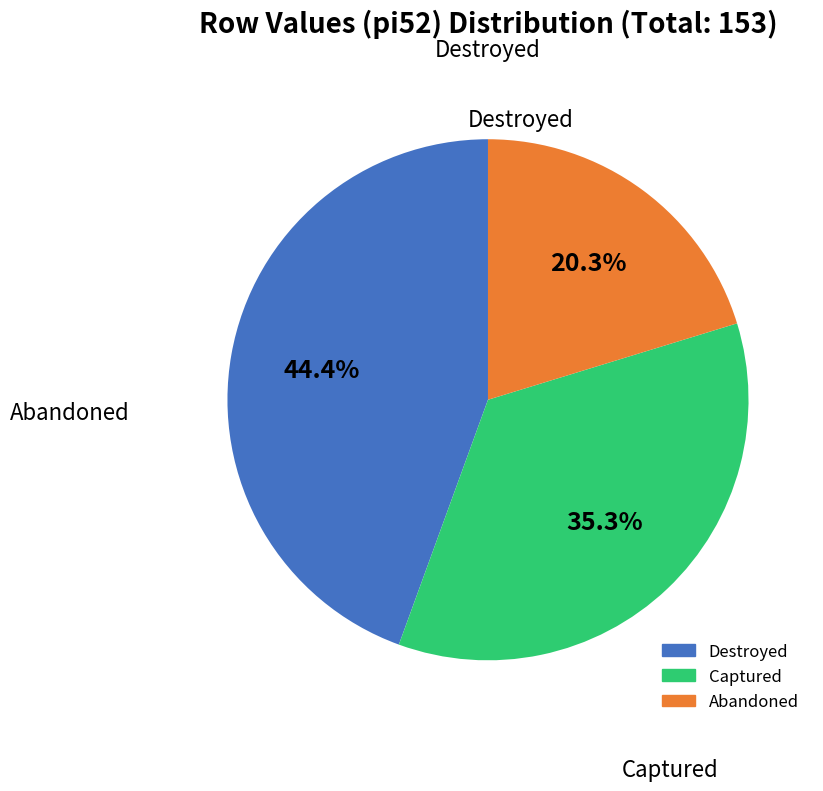

Does any single category account for the majority?

No